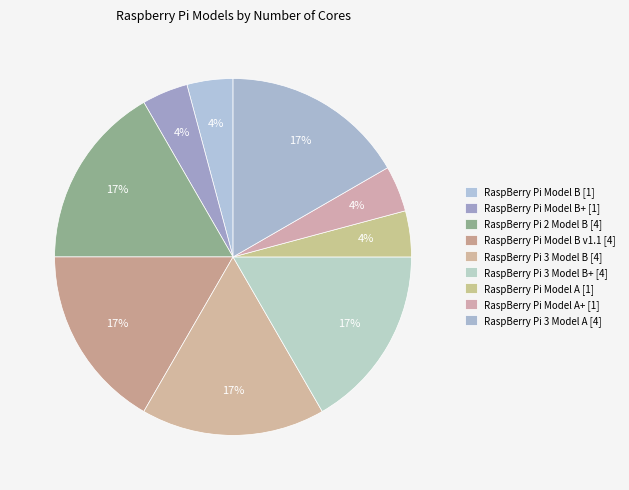

To the nearest percent, what is the average slice percentage?

11%